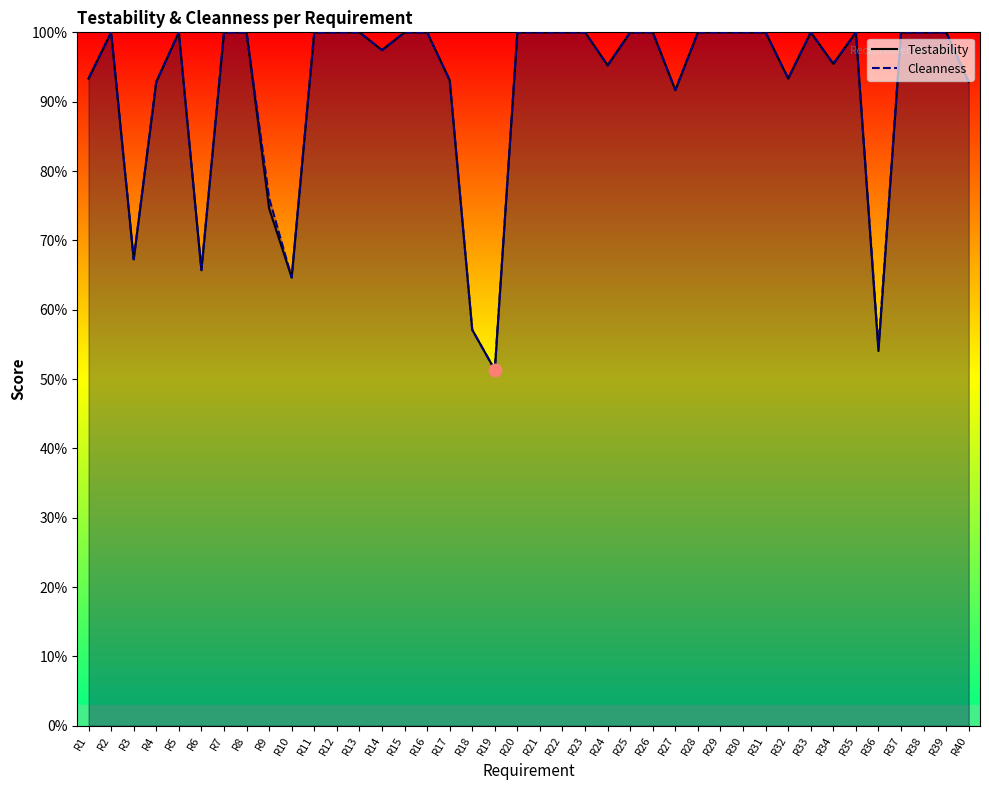

Does the chart display data point markers on the line(s)?

No